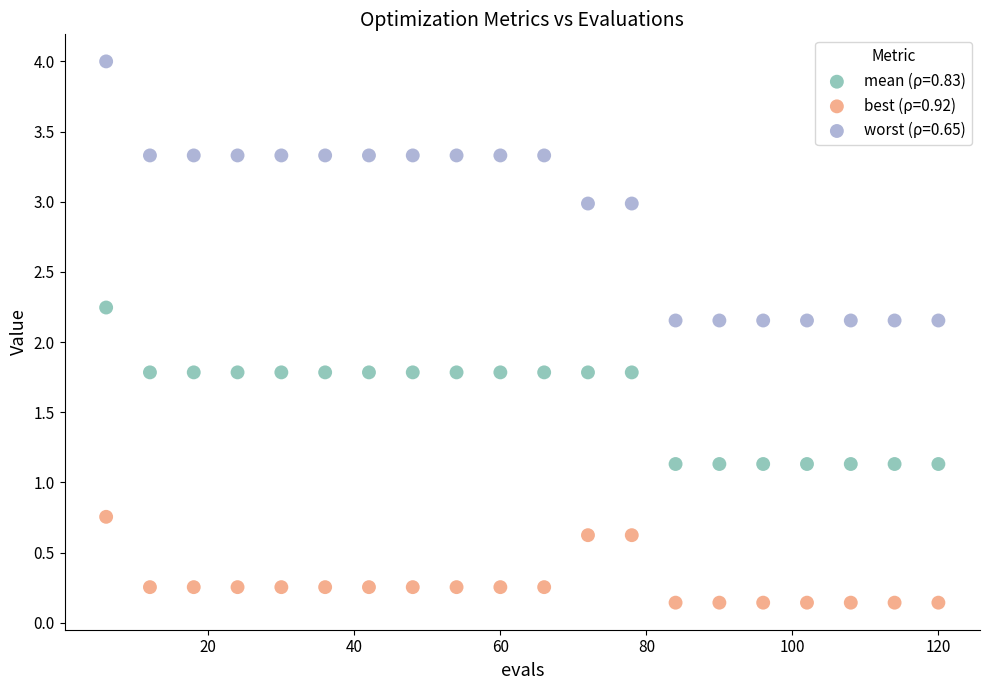

Which series contains the highest Y value?

worst (ρ=0.65)